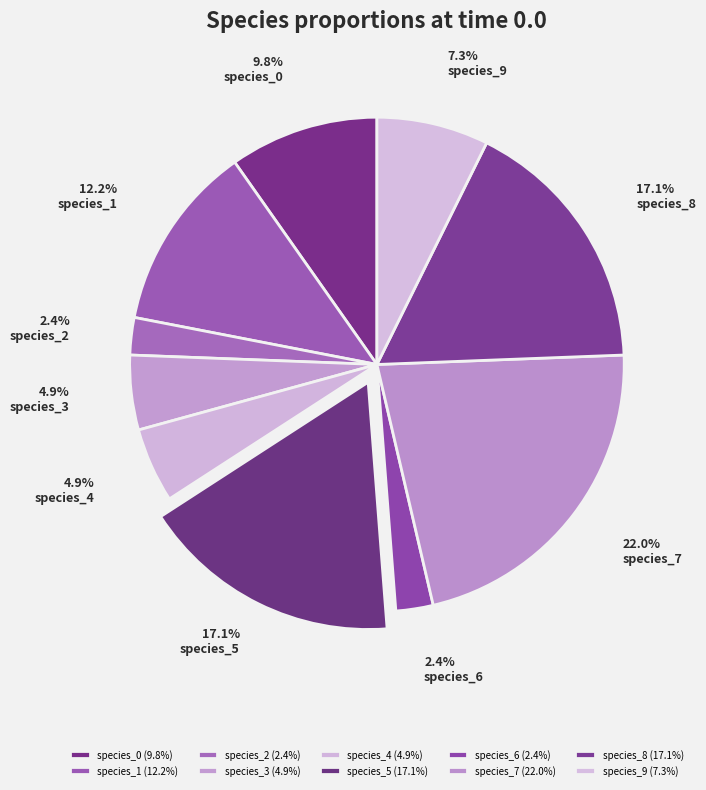

To the nearest percent, what is the difference between the species_7 and species_6 slice percentages?

20%